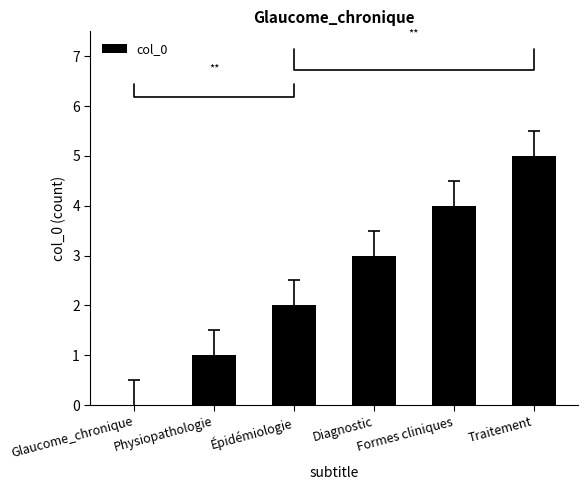

What is the greatest value displayed?

5